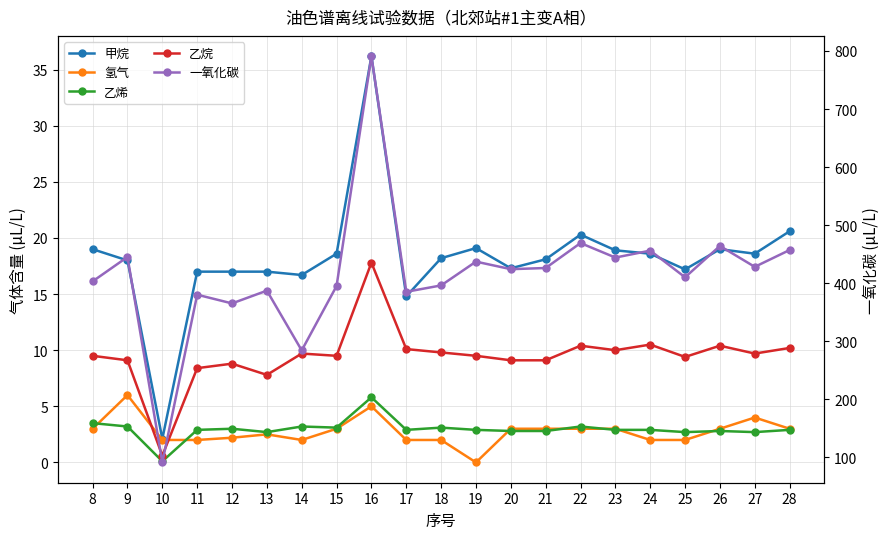

How many lines are shown in the chart?

5